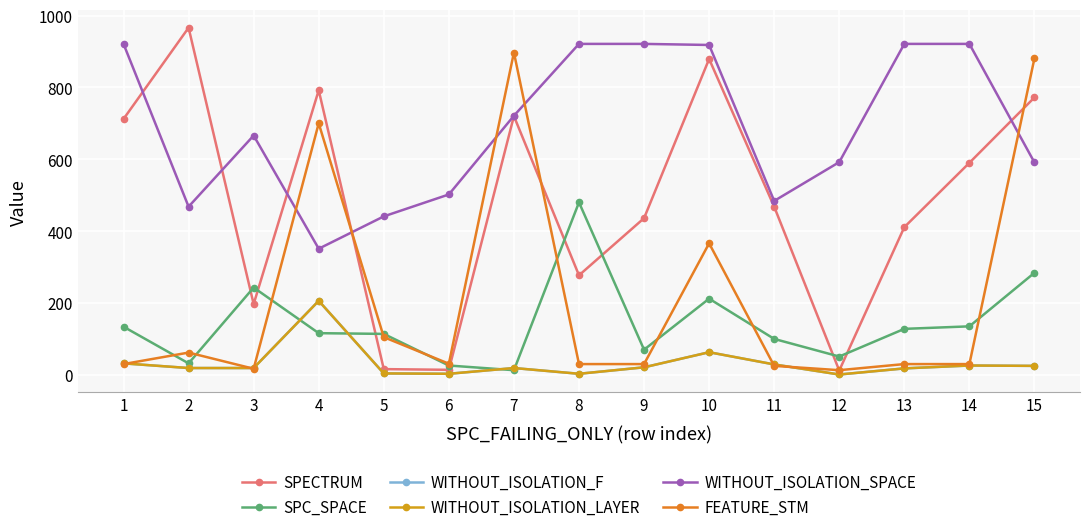

Which category has the lowest value in the WITHOUT_ISOLATION_F series?

12